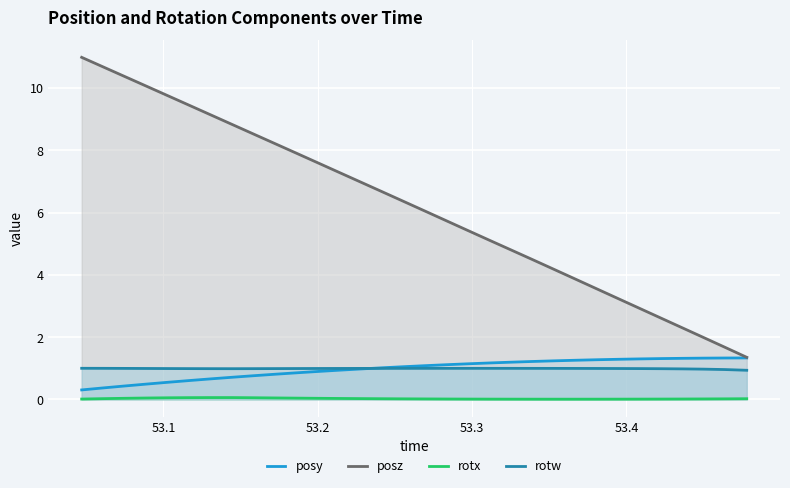

What is the sum of all rotx values?

0.8